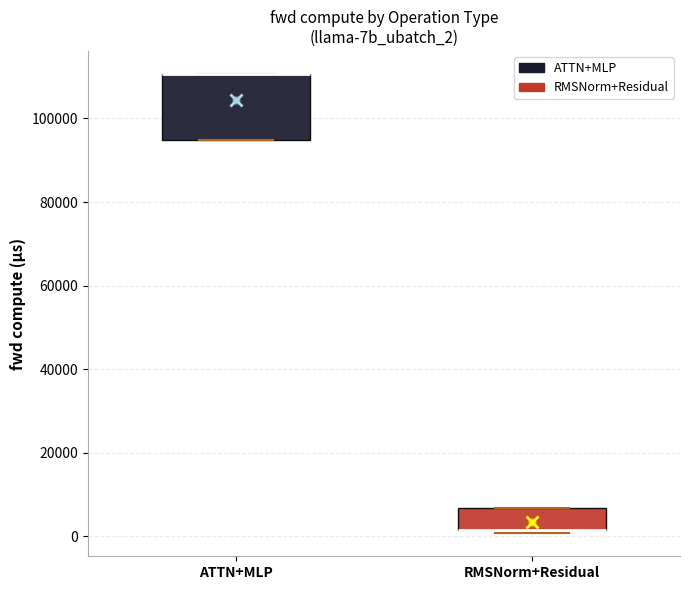

Reading left to right, transcribe this box plot: for each box, give where its median line is, the range the box spans, and where its two whiskers end, as read against the y-axis. The values are not printed on the chart, so give them approximately, as read against the axis.

ATTN+MLP: median 110000 (drawn on the box's upper edge), box 94000 to 110000, whiskers 94000 to 110000
RMSNorm+Residual: median 2000 (drawn on the box's lower edge), box 2000 to 6000, whiskers 0 to 6000